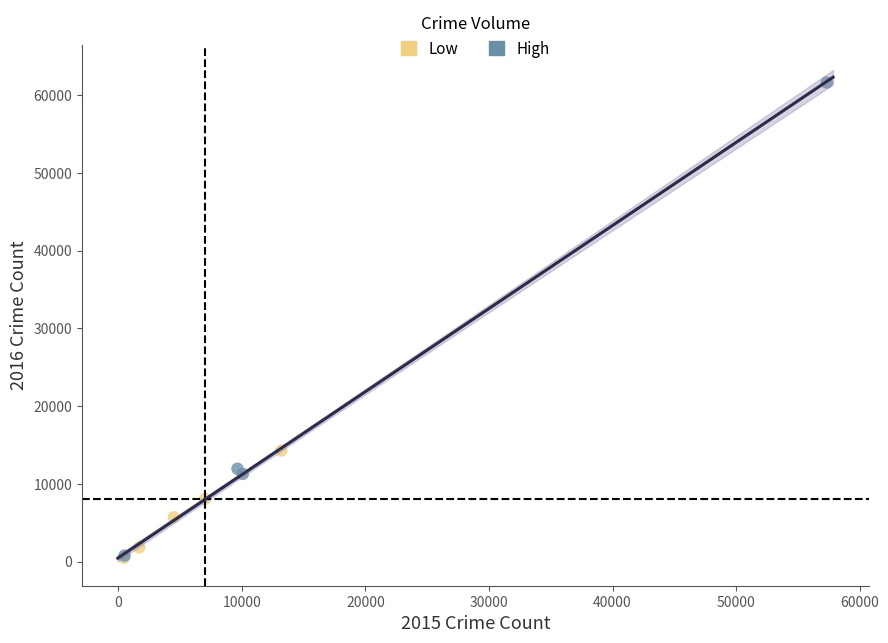

Which series contains the highest Y value?

High